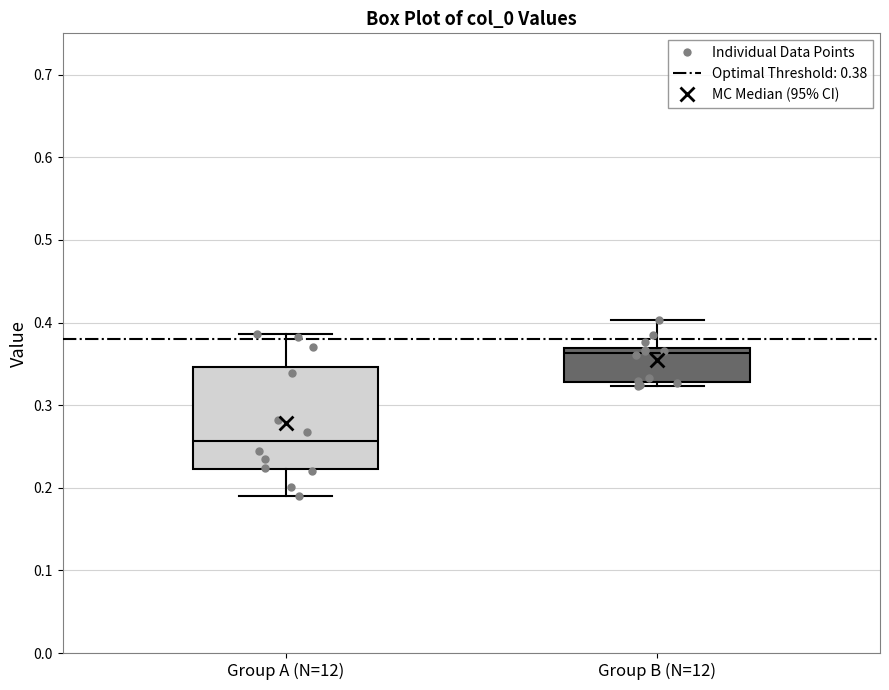

Reading left to right, read every box against the y-axis: the position of its median line, the range the box covers, and the ends of its whiskers. The values are not printed on the chart, so give them approximately, as read against the axis.

Group A (N=12): median 0.26, box 0.22 to 0.35, whiskers 0.19 to 0.39
Group B (N=12): median 0.36, box 0.33 to 0.37, whiskers 0.32 to 0.40